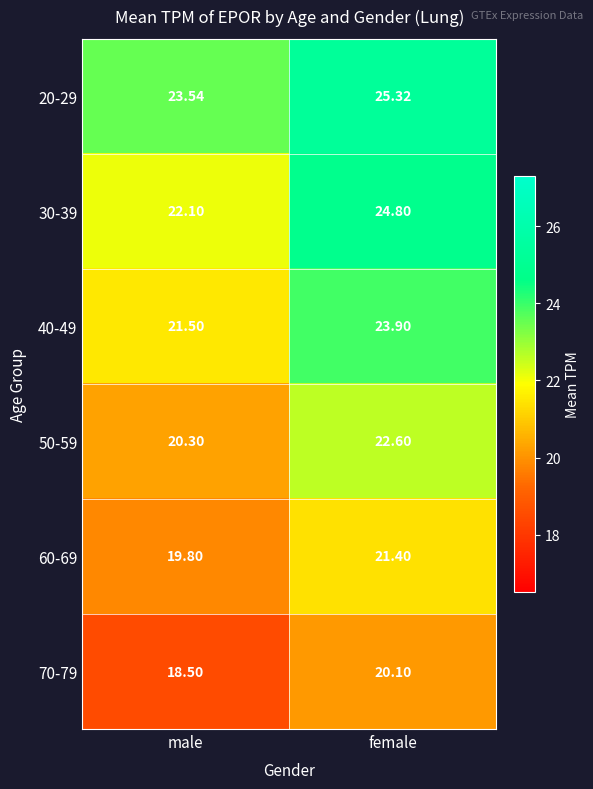

At which category is the sum across all series the highest?

female